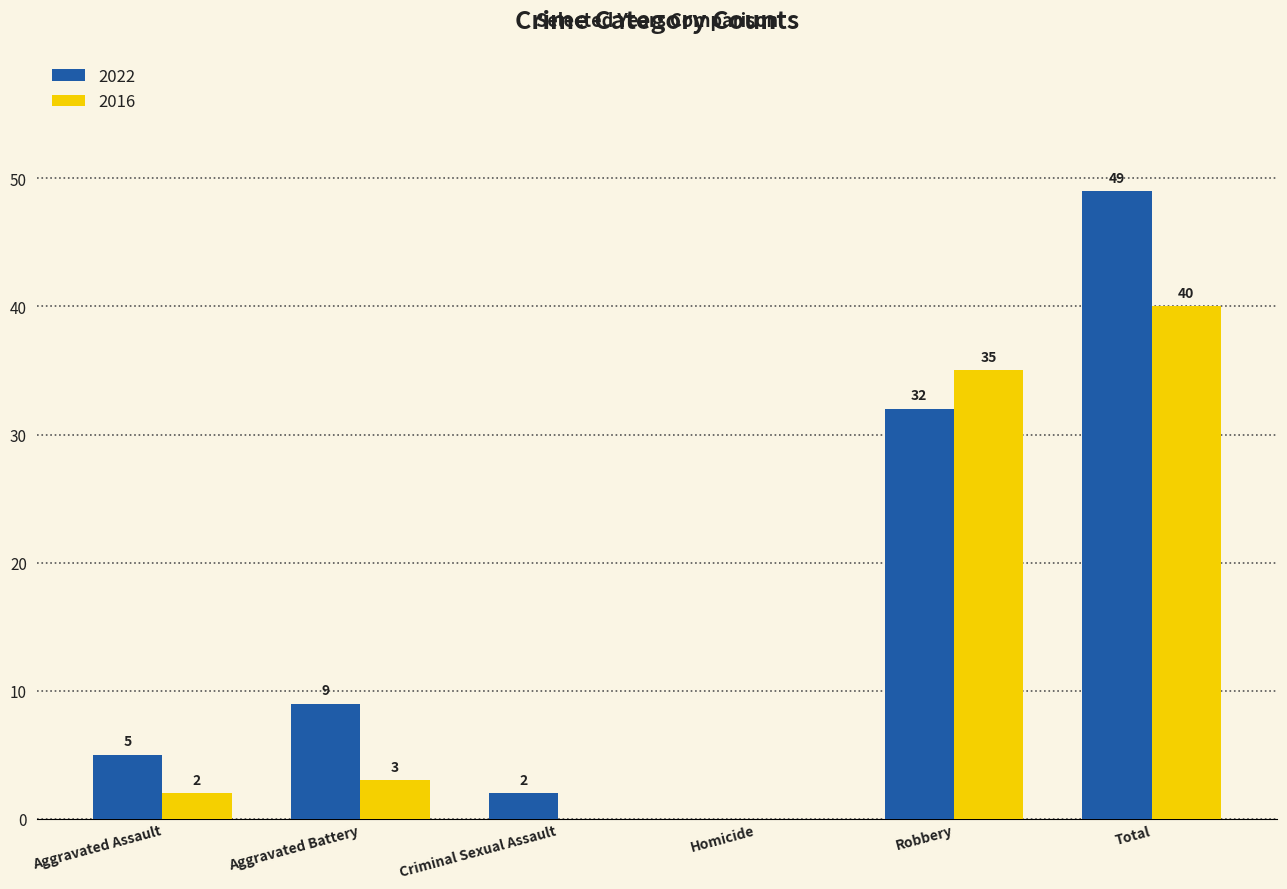

At which label does 2022 reach its peak?

Total